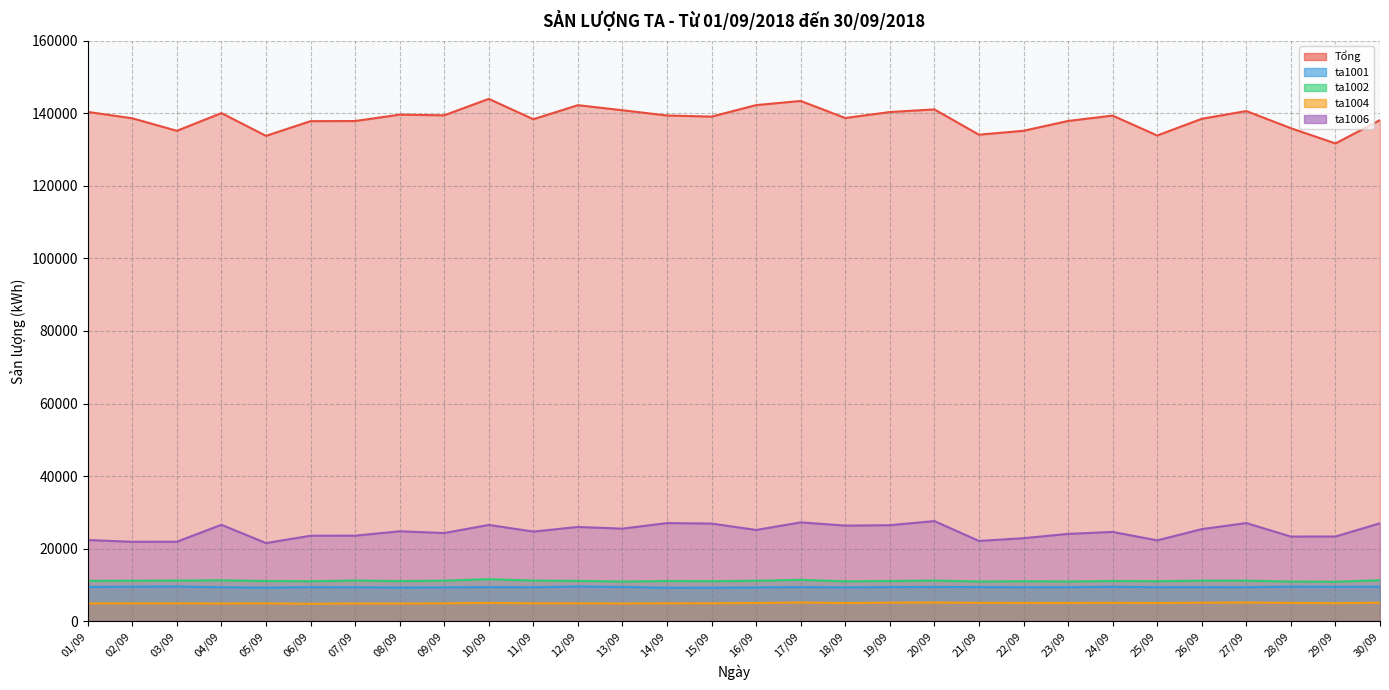

Which series has the largest total across all categories?

Tổng